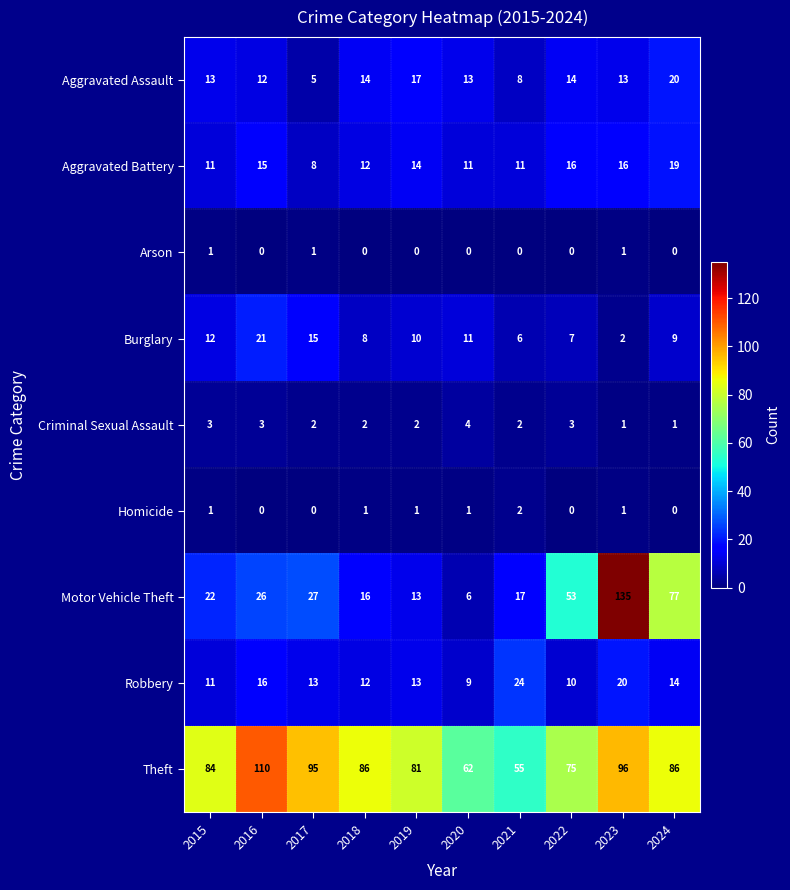

At how many categories does at least one series exceed 78?

7